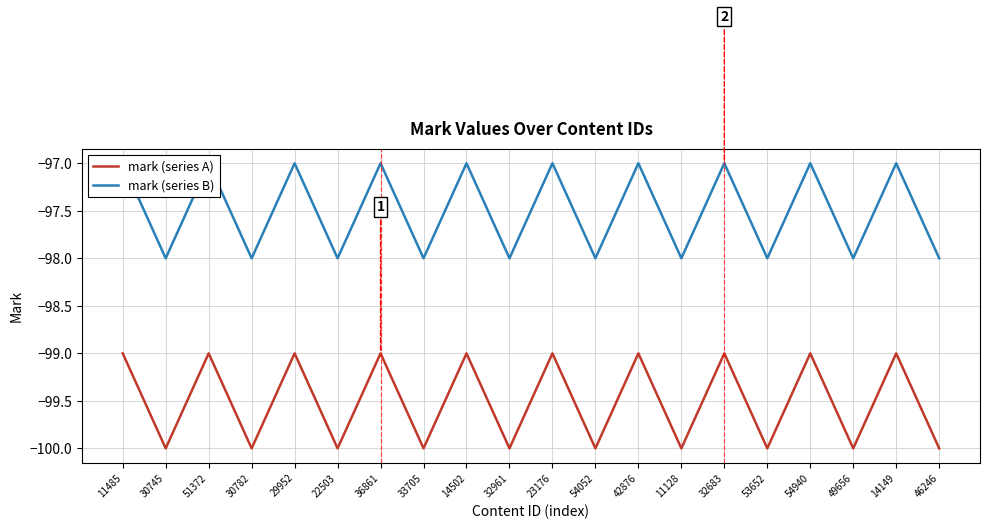

Read the mark (series A) value at 14149.

-99